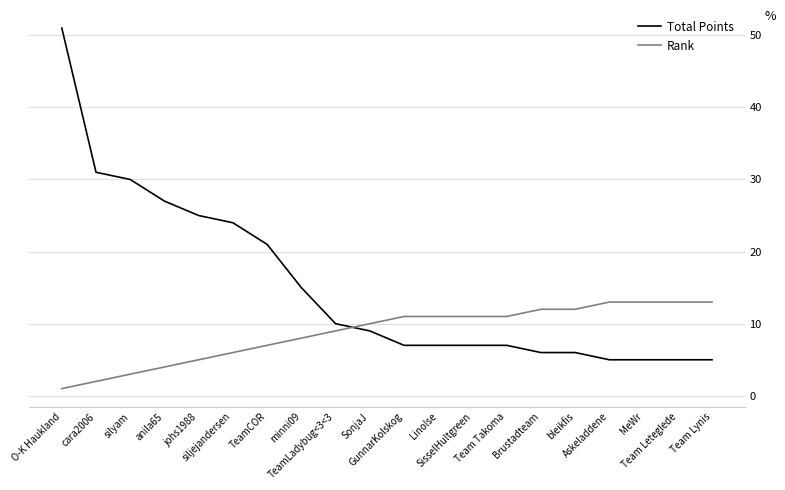

List the series in order of their peak value, highest first.

Total Points, Rank